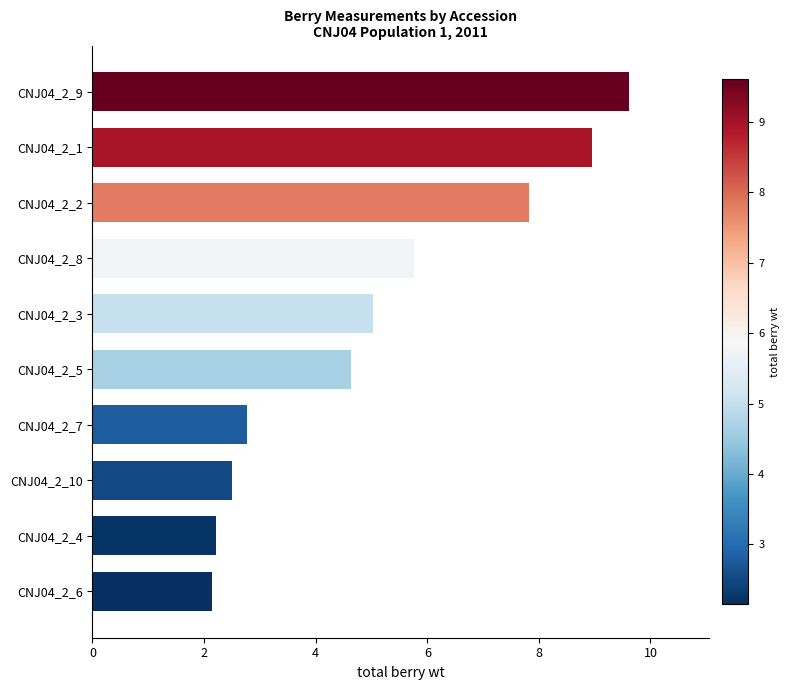

What is the change in value from CNJ04_2_1 to CNJ04_2_5?

-4.3